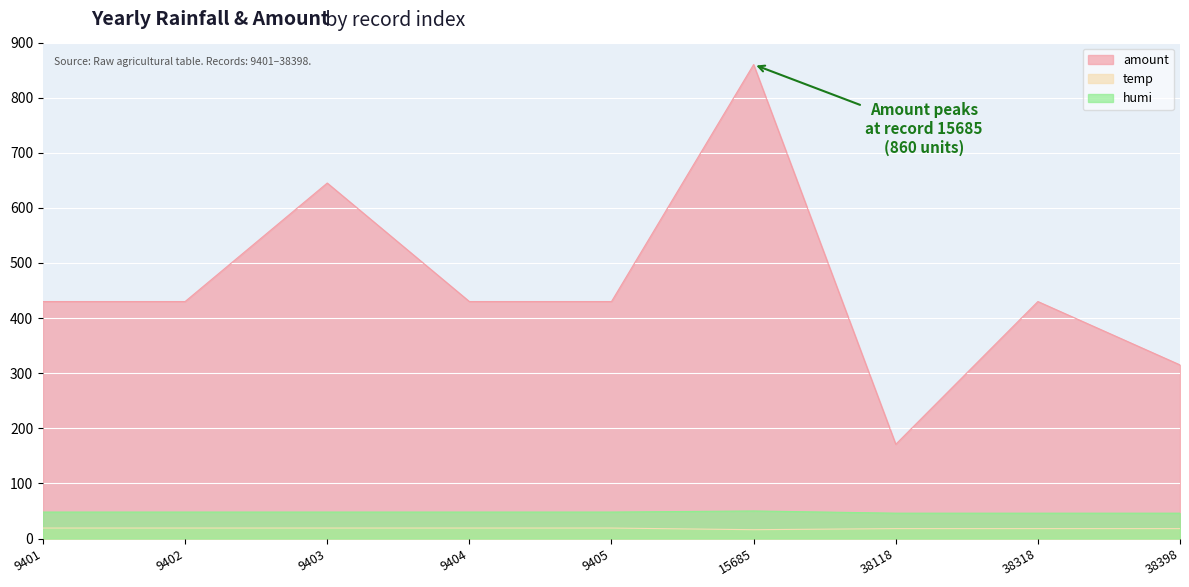

True or false: amount and temp cross at least once.

False